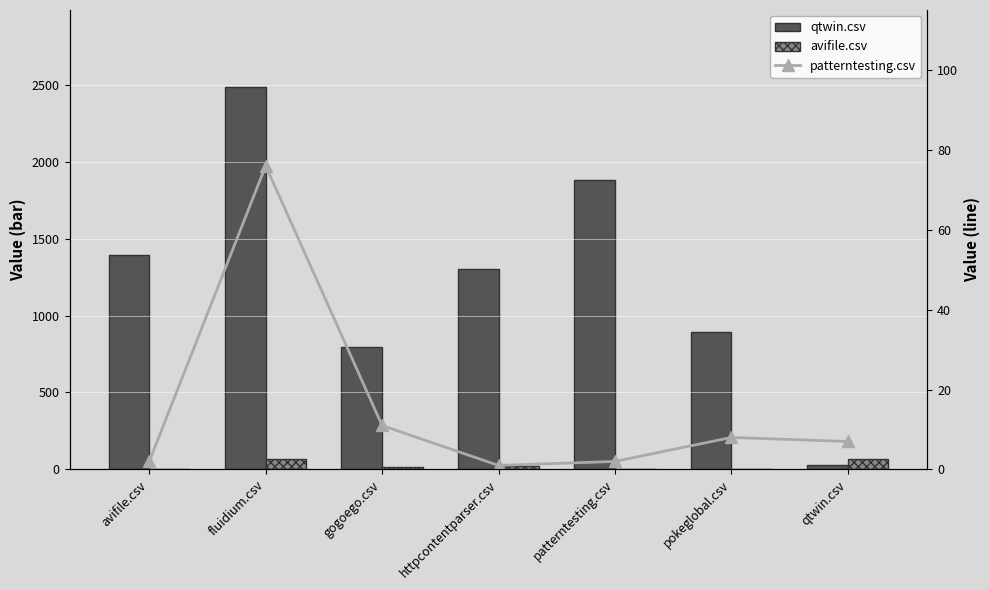

Which series has the largest total across all categories?

qtwin.csv